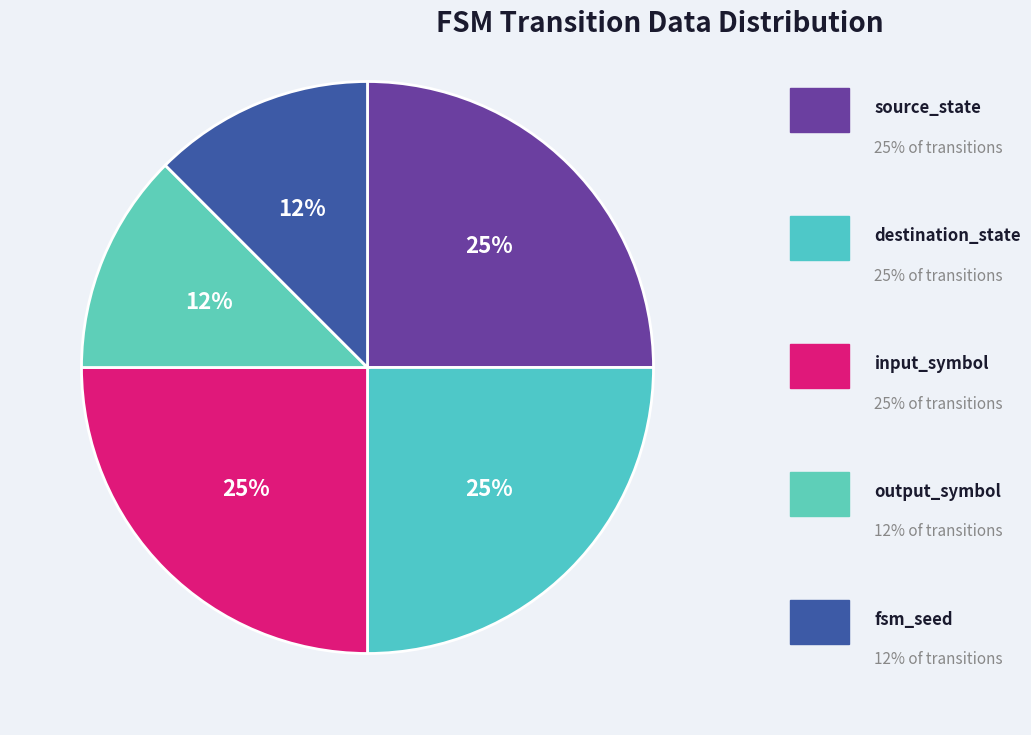

Count the number of slices in the pie.

5